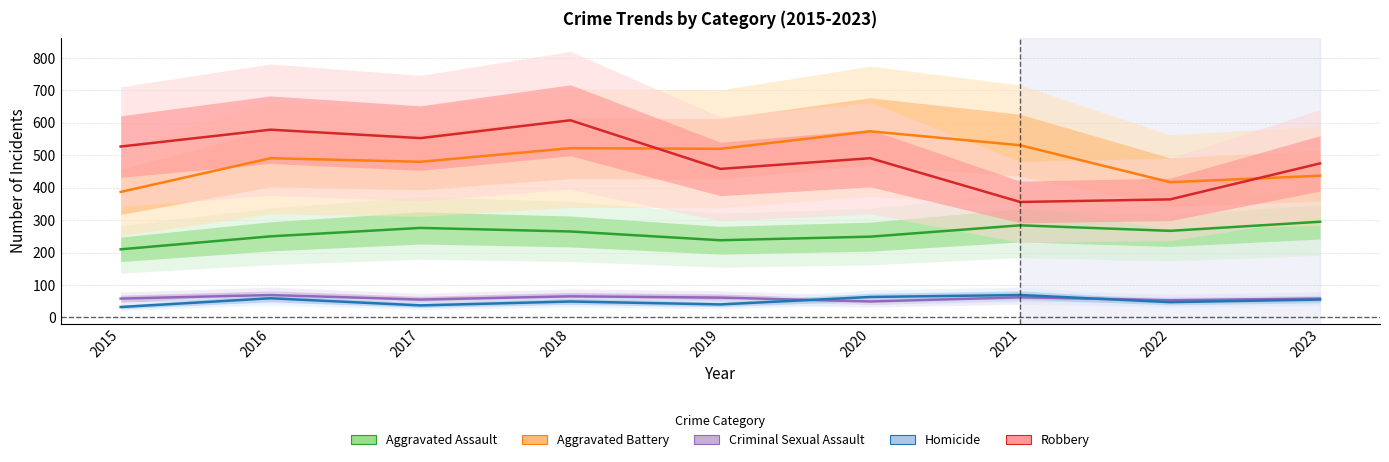

What is the lowest value of the Robbery series?

356